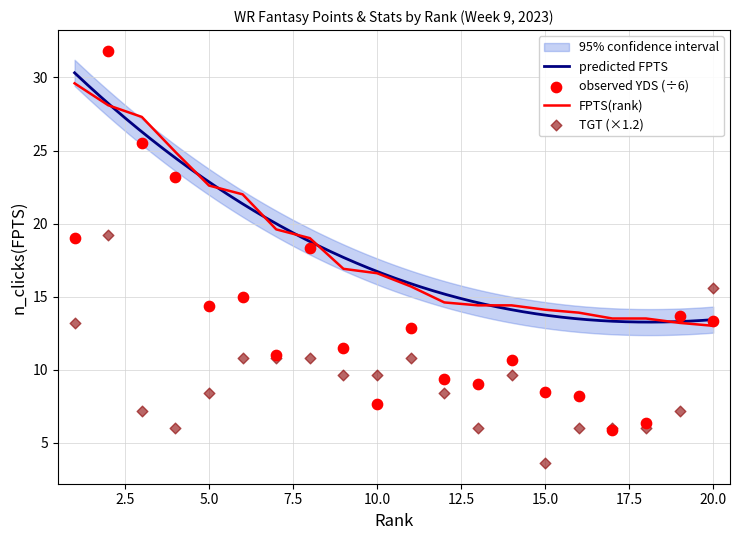

Which series contains the highest Y value?

YDS